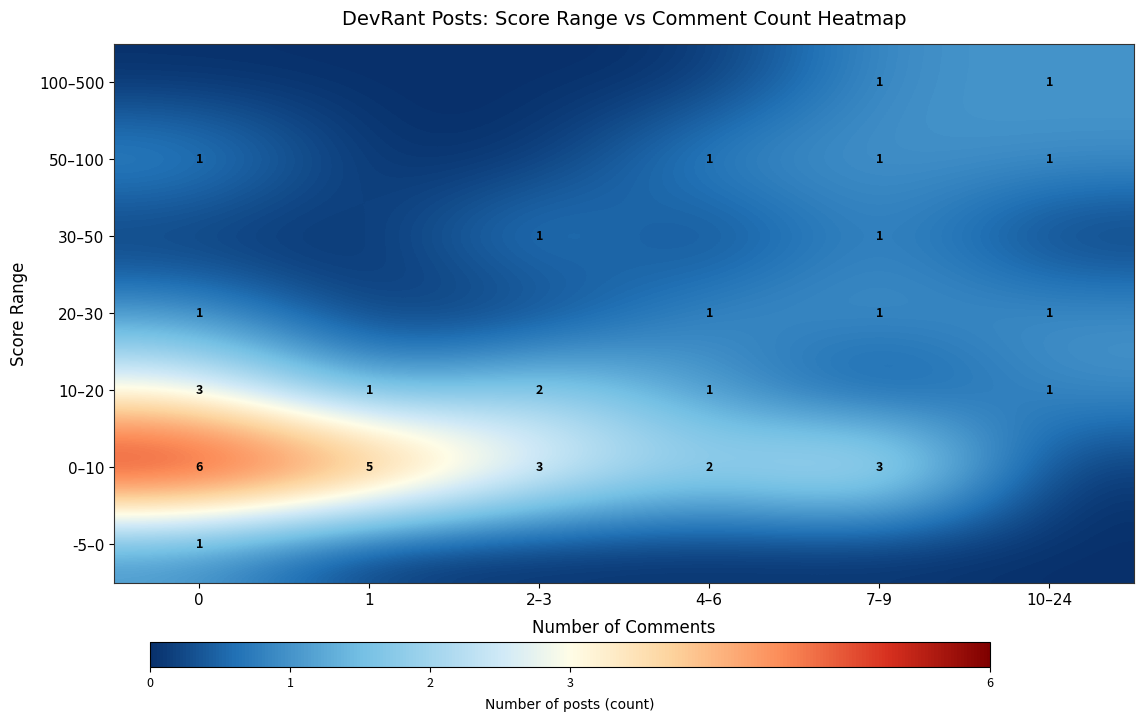

What is the spread (max minus min) of values at 2–3?

3